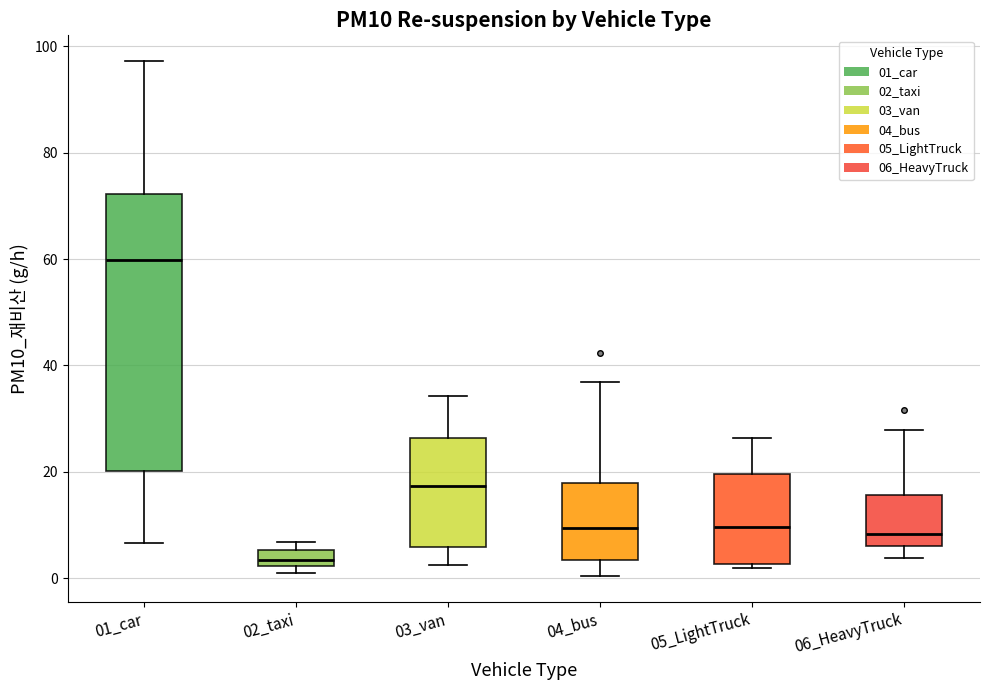

Where does the median line of the box for 03_van sit on the y-axis? The values are not printed on the chart, so give them approximately, as read against the axis.

18